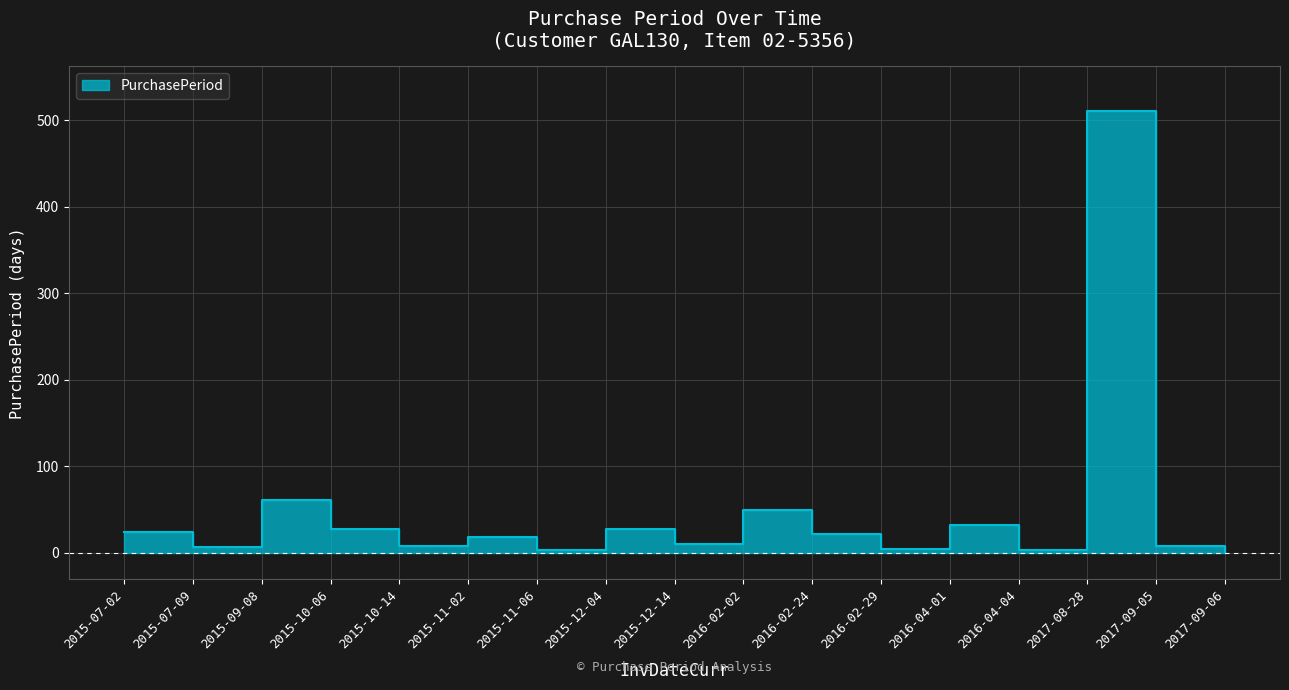

Reading left to right, extract all data points from this chart.

24	7	61	28	8	19	4	28	10	50	22	5	32	3	511	8	1